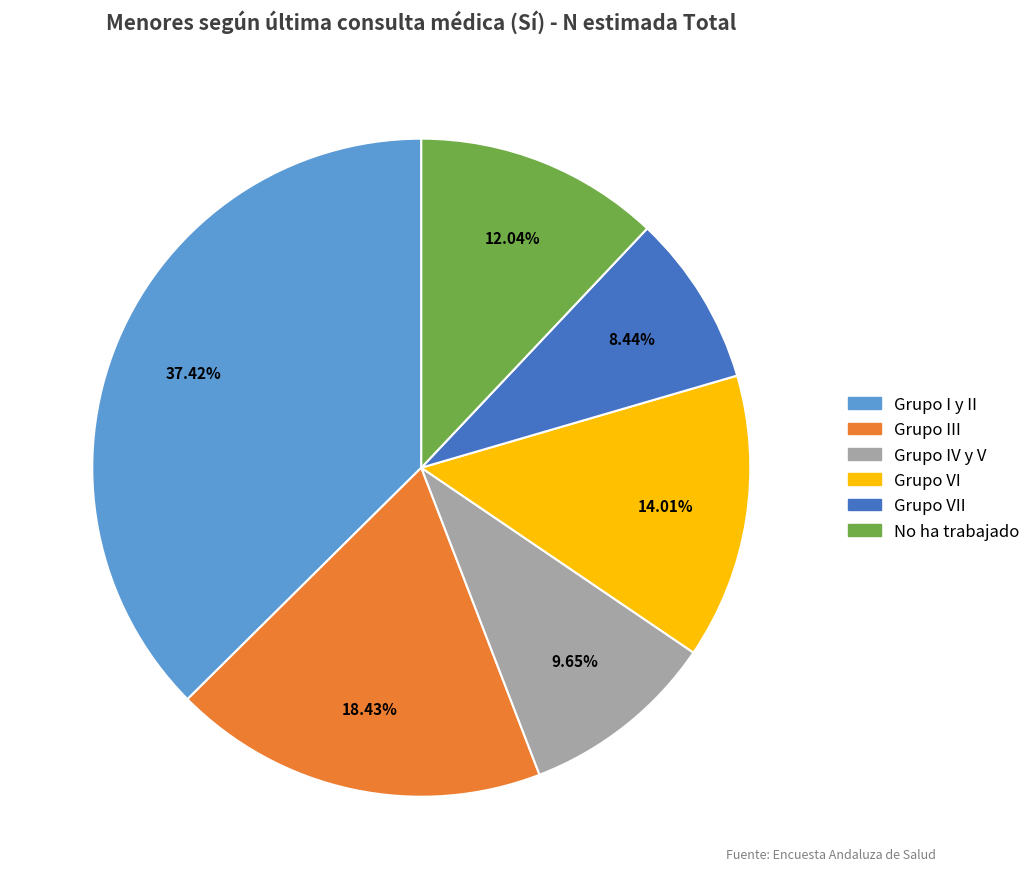

Does any single category account for the majority?

No